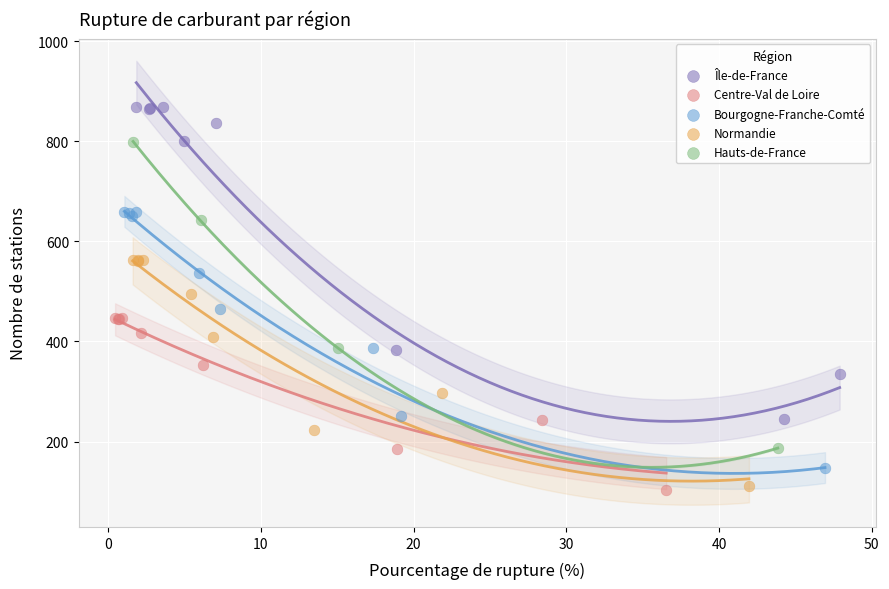

What are all the series names shown in the legend?

Île-de-France, Centre-Val de Loire, Bourgogne-Franche-Comté, Normandie, Hauts-de-France